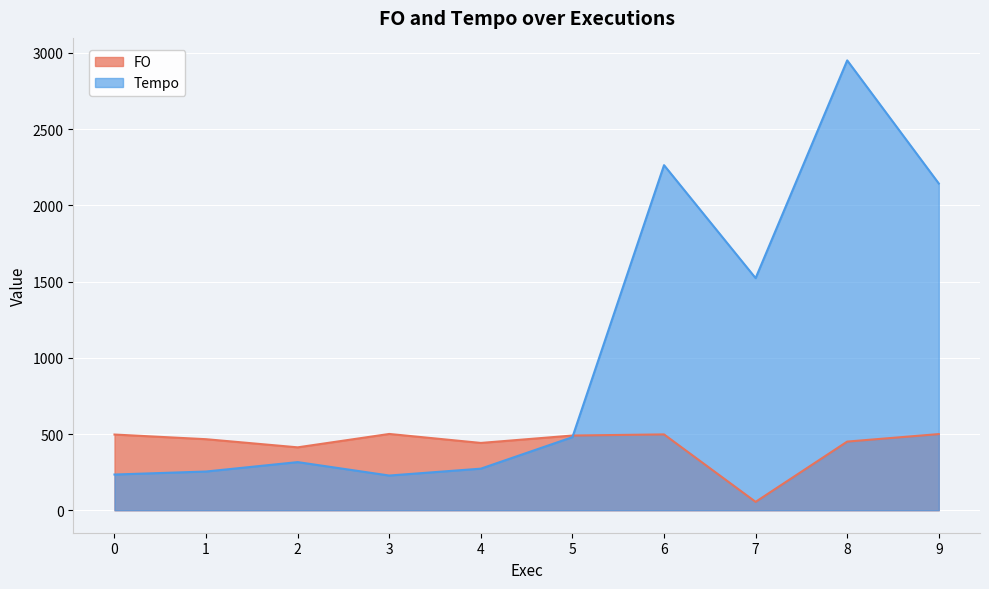

Which category has the lowest value in the FO series?

7